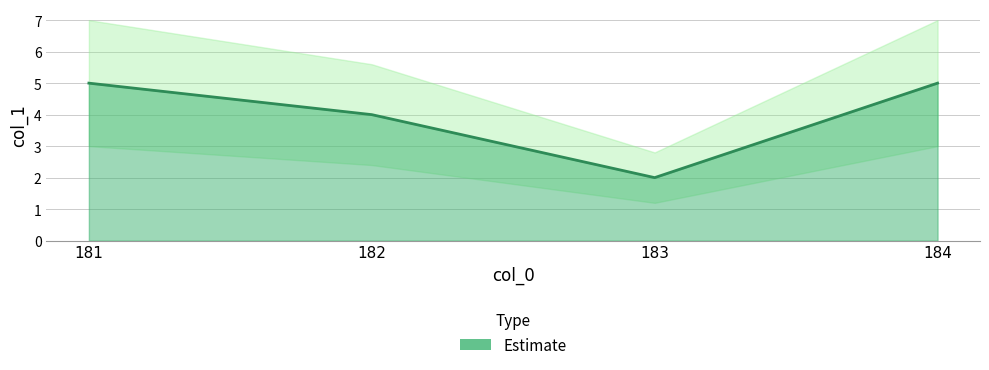

The value at 182 is 3. True or false?

False